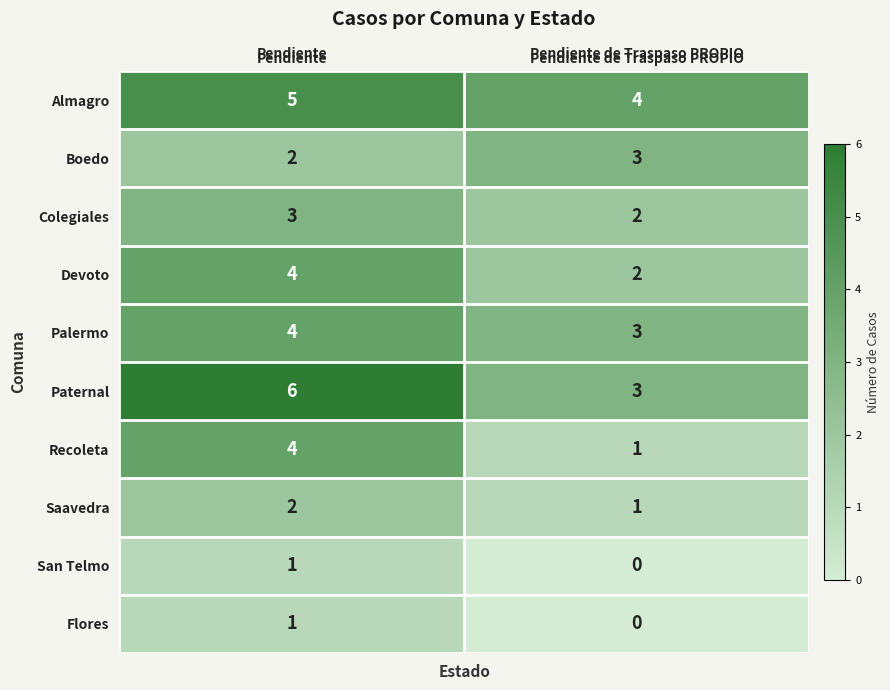

Reading right to left, list all the values displayed in this chart.

Almagro: Pendiente de Traspaso PROPIO=4	Pendiente=5
Boedo: Pendiente de Traspaso PROPIO=3	Pendiente=2
Colegiales: Pendiente de Traspaso PROPIO=2	Pendiente=3
Devoto: Pendiente de Traspaso PROPIO=2	Pendiente=4
Palermo: Pendiente de Traspaso PROPIO=3	Pendiente=4
Paternal: Pendiente de Traspaso PROPIO=3	Pendiente=6
Recoleta: Pendiente de Traspaso PROPIO=1	Pendiente=4
Saavedra: Pendiente de Traspaso PROPIO=1	Pendiente=2
San Telmo: Pendiente de Traspaso PROPIO=0	Pendiente=1
Flores: Pendiente de Traspaso PROPIO=0	Pendiente=1